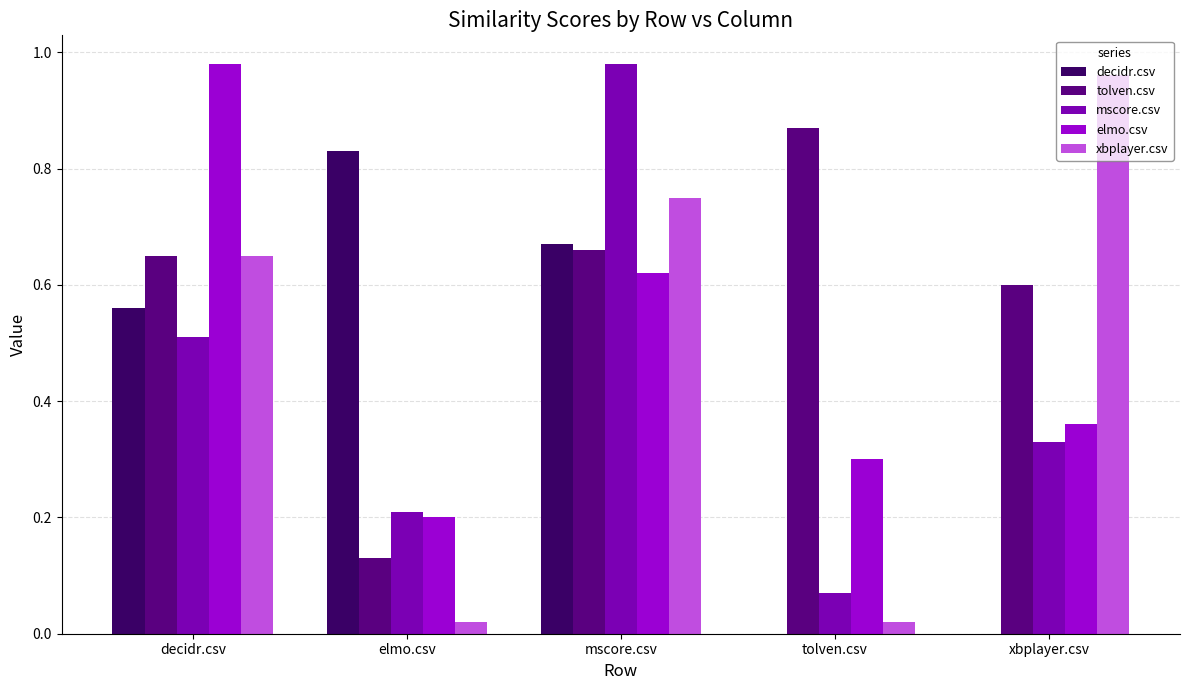

What are all the series names shown in the legend?

decidr.csv, tolven.csv, mscore.csv, elmo.csv, xbplayer.csv